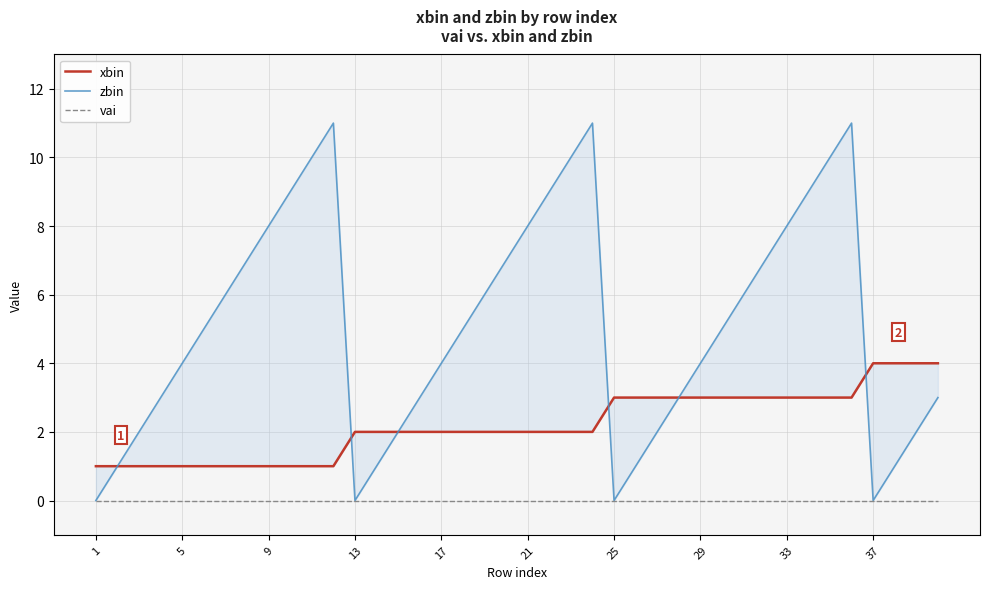

At which label does zbin reach its minimum?

1